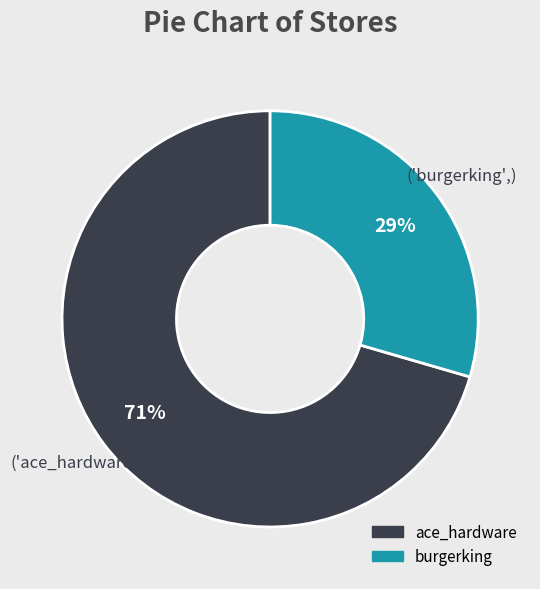

Does ace_hardware represent more than half of the total?

Yes